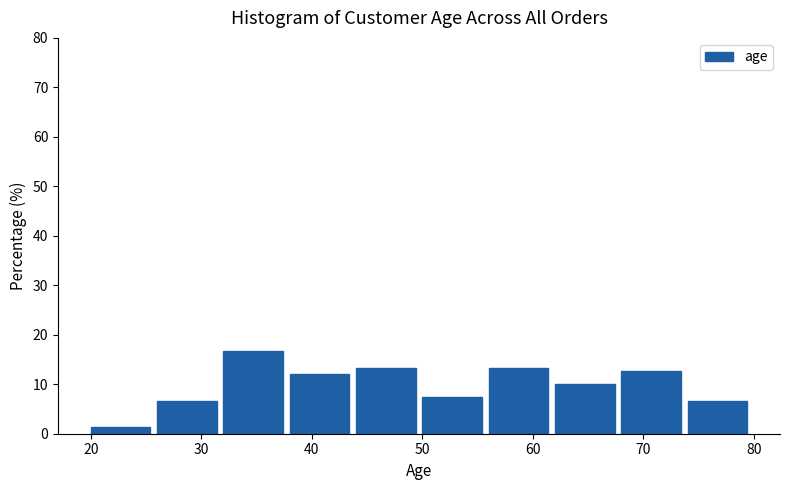

Reading left to right, transcribe this chart: for each bar, give the range it covers on the x-axis and its height. The values are not printed on the chart, so give them approximately, as read against the axis.

20 to 26: 1
26 to 32: 7
32 to 38: 17
38 to 44: 12
44 to 50: 13
50 to 56: 7
56 to 62: 13
62 to 68: 10
68 to 74: 13
74 to 80: 7